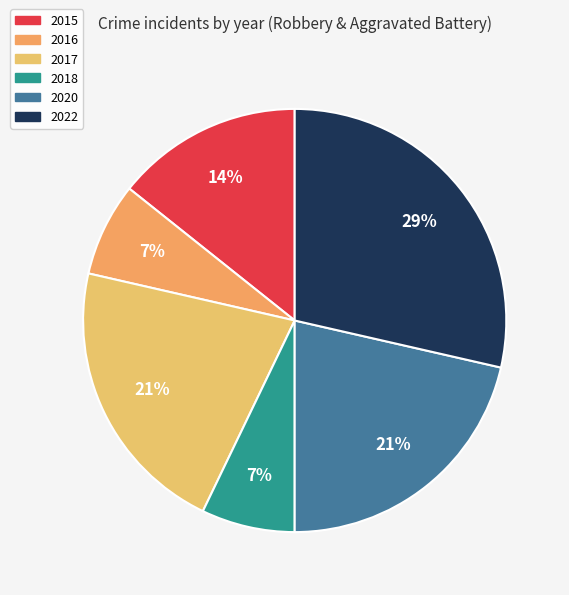

To the nearest percent, what is the average slice percentage?

17%